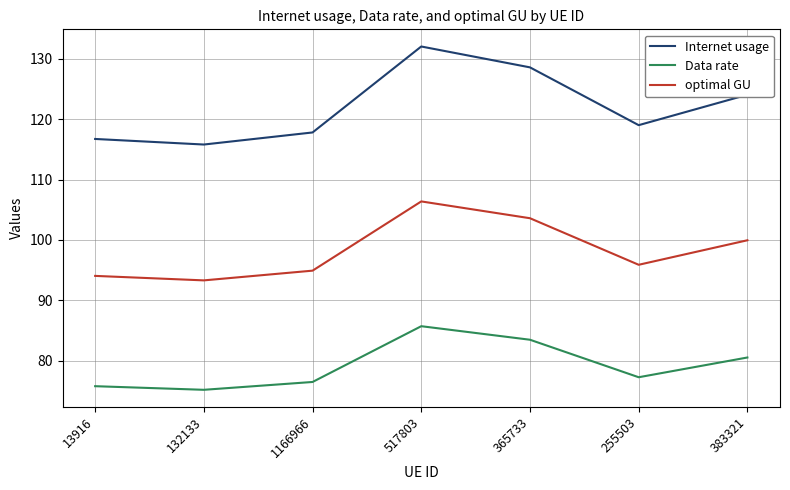

What are all the series names shown in the legend?

Internet usage, Data rate, optimal GU